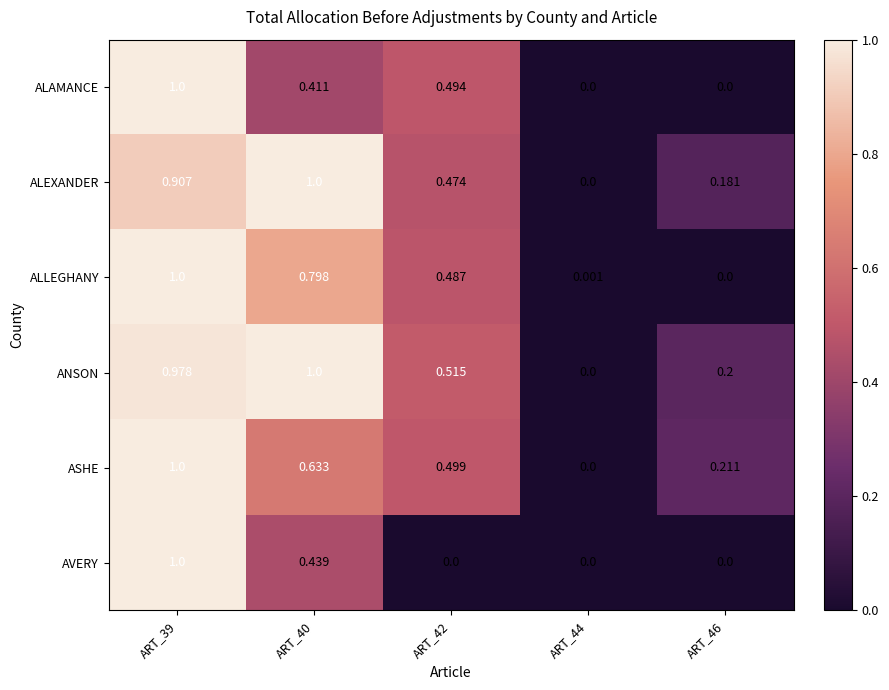

Which series has the largest total across all categories?

ANSON